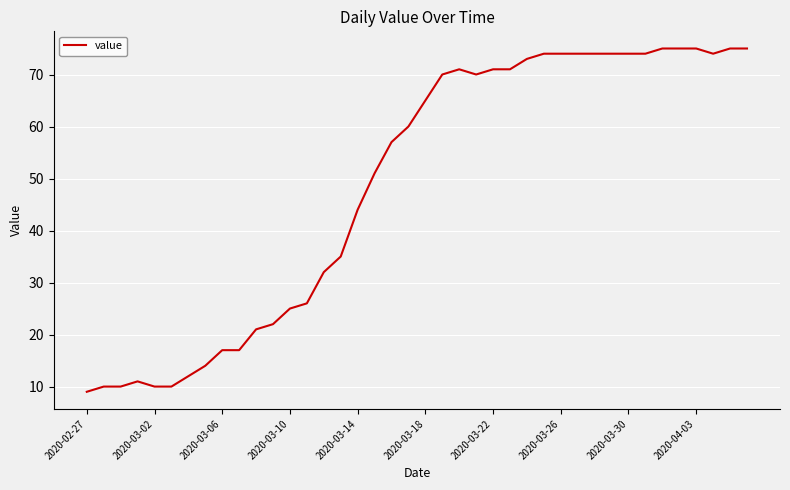

What is the smallest value displayed?

9